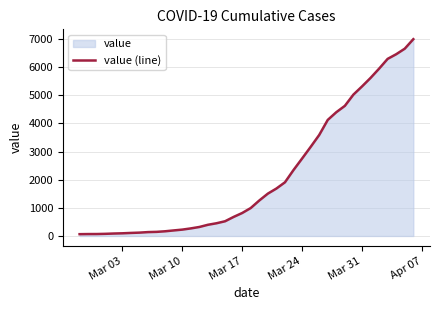

What is the maximum value shown in the chart?

6995